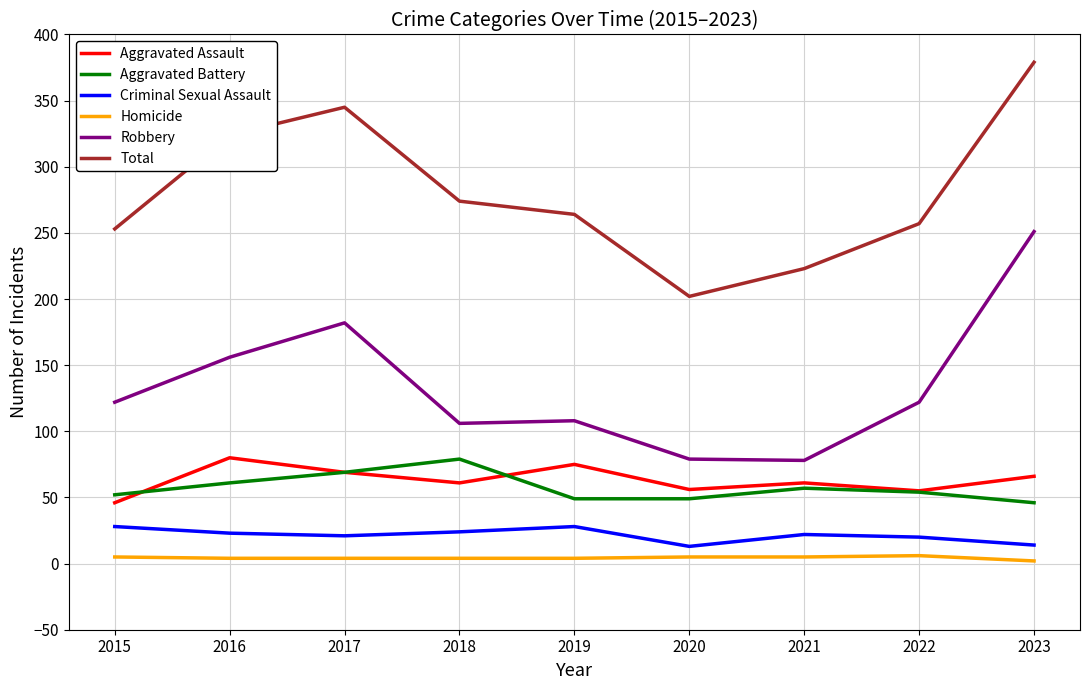

At which category is the sum across all series the highest?

2023